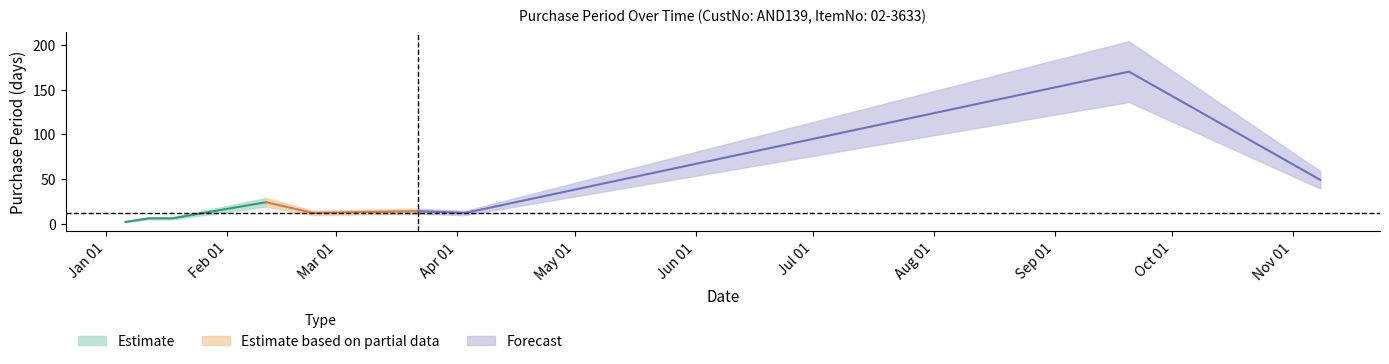

Reading left to right, list all the values displayed in this chart.

2017-01-06=2	2017-01-12=6	2017-01-18=6	2017-02-11=24	2017-02-23=12	2017-03-08=13	2017-03-22=14	2017-04-03=12	2017-09-20=170	2017-11-08=49